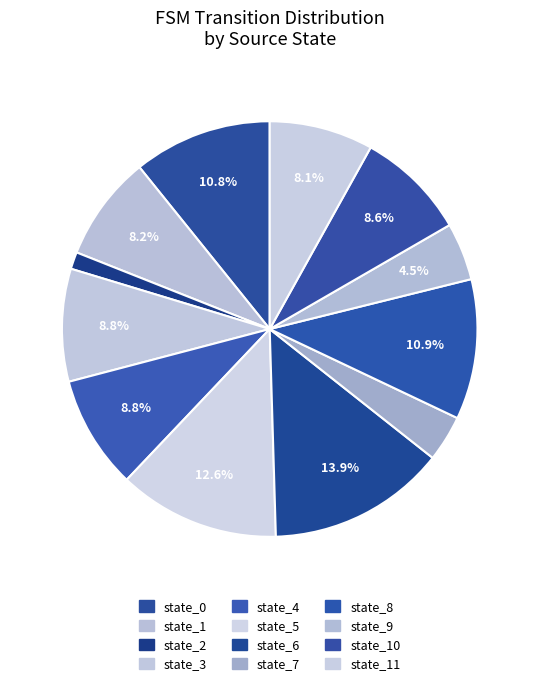

How many segments does this pie chart have?

12